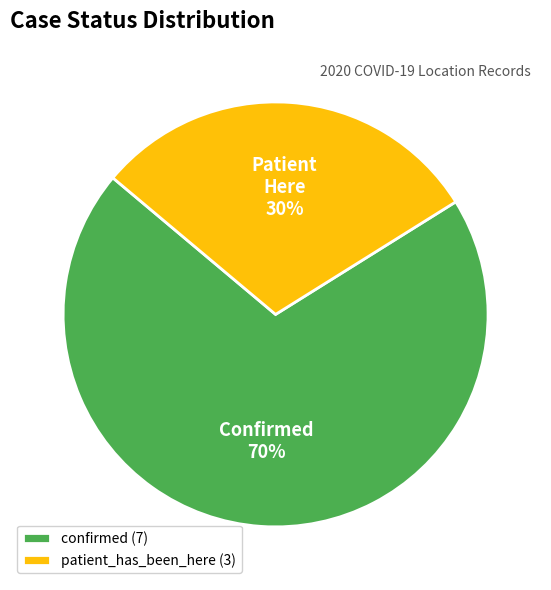

To the nearest percent, what is the difference between the confirmed and patient_has_been_here slice percentages?

40%